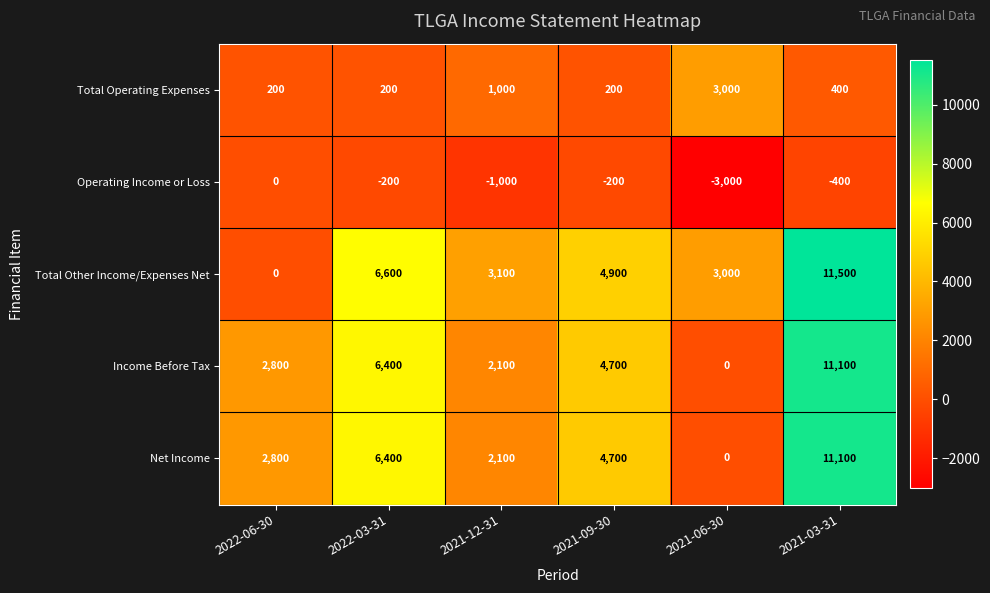

At which label does Income Before Tax first exceed 4700?

2022-03-31